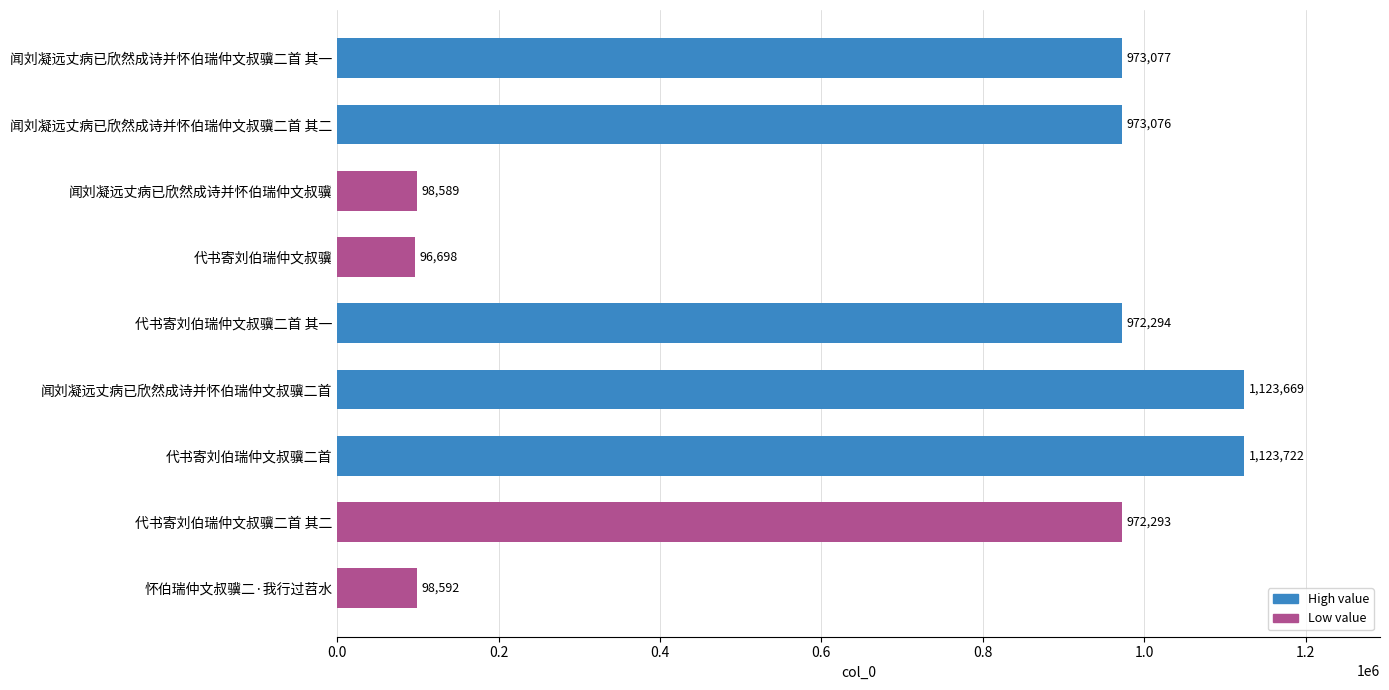

Count the number of data series in this chart.

1